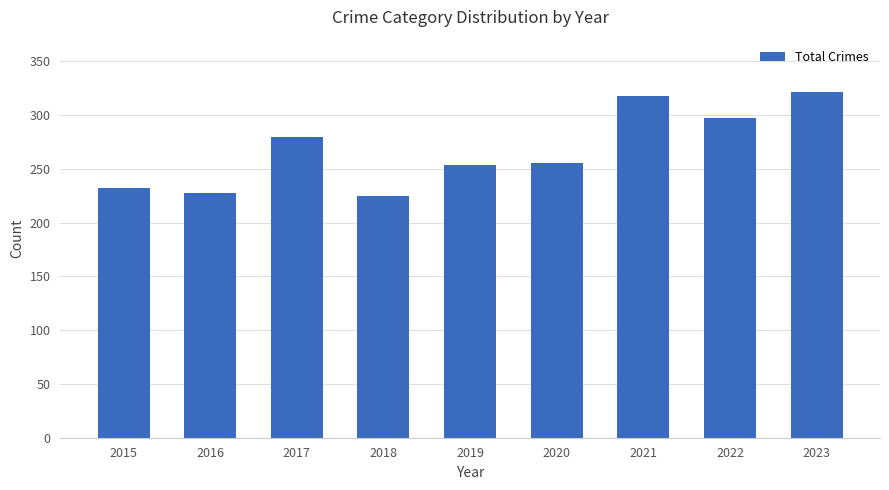

At which label does the data first exceed 256?

2017